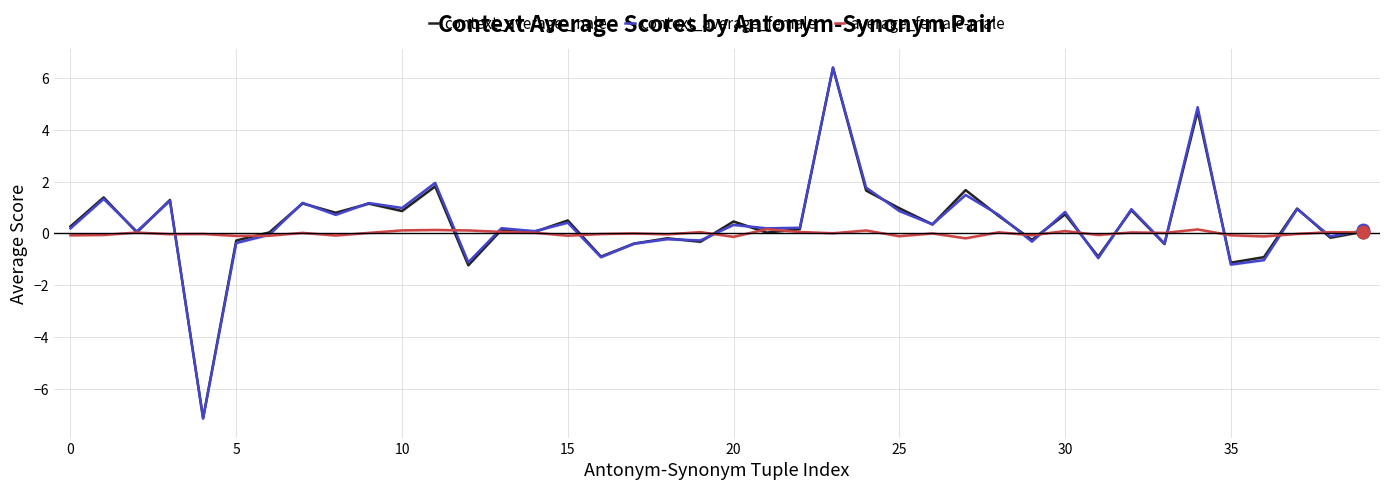

Does the chart have visible grid lines?

Yes